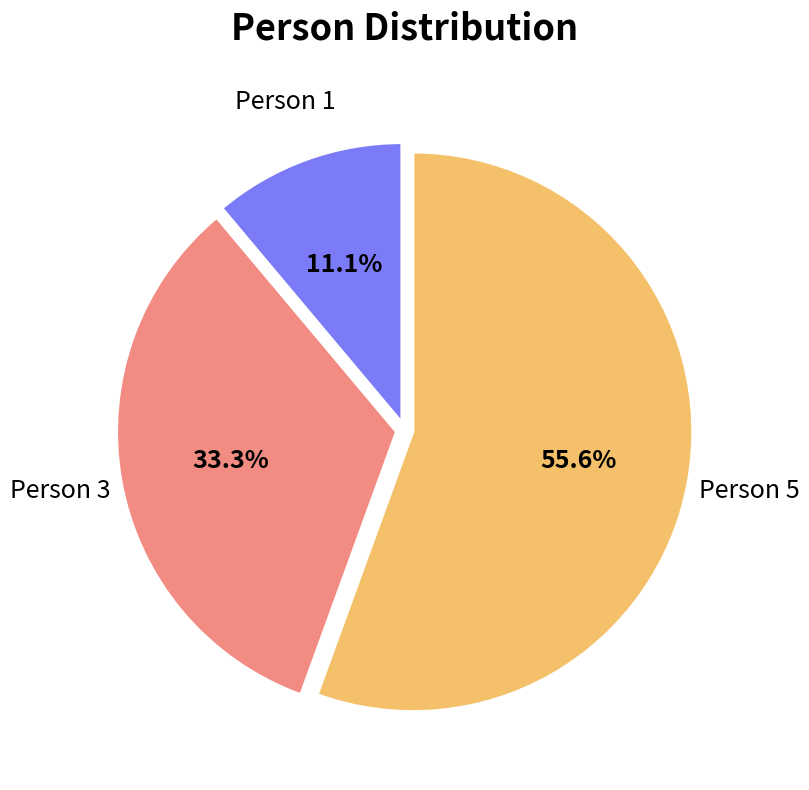

Which slice is the largest?

Person 5